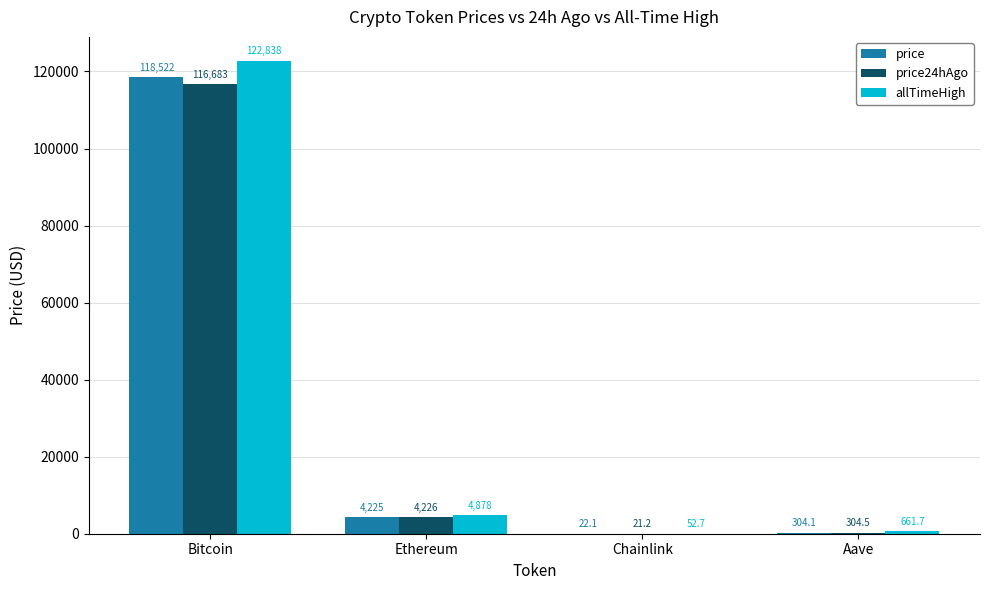

The allTimeHigh series shows 122838.0 at Bitcoin. True or false?

True